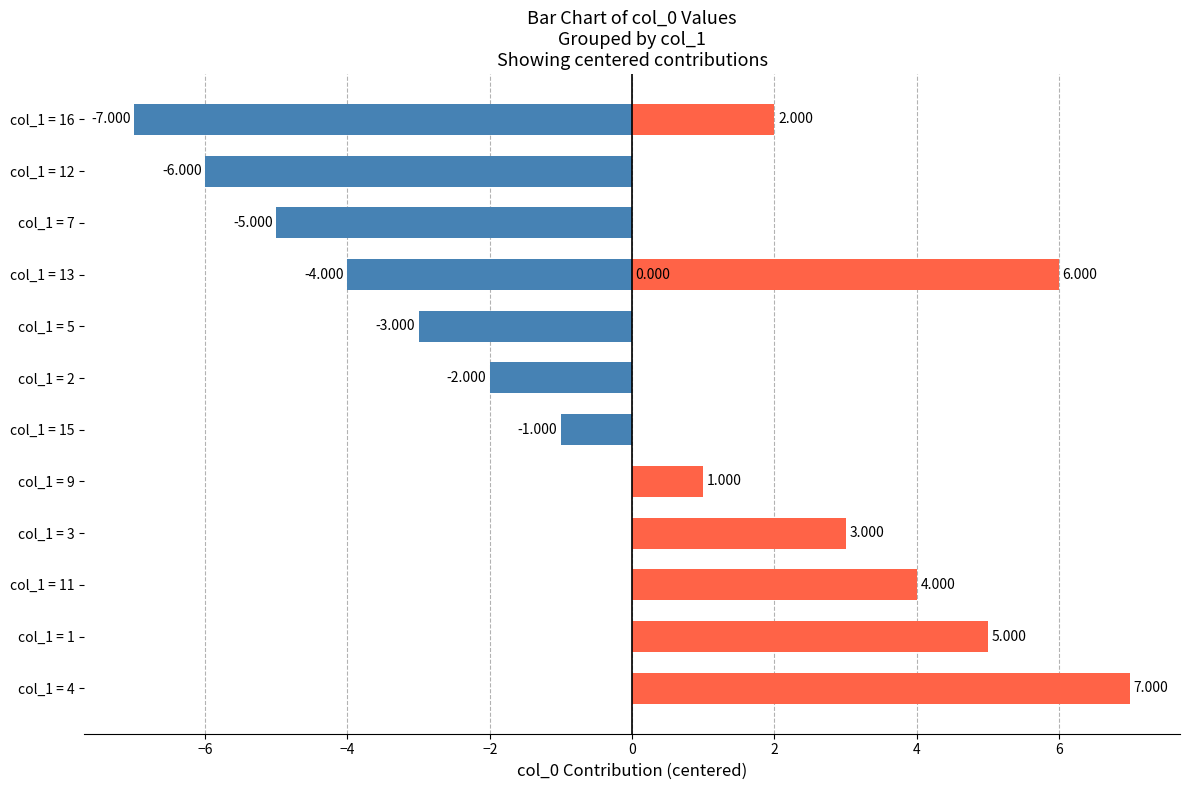

What is the value of the 5th bar from the left?

-3